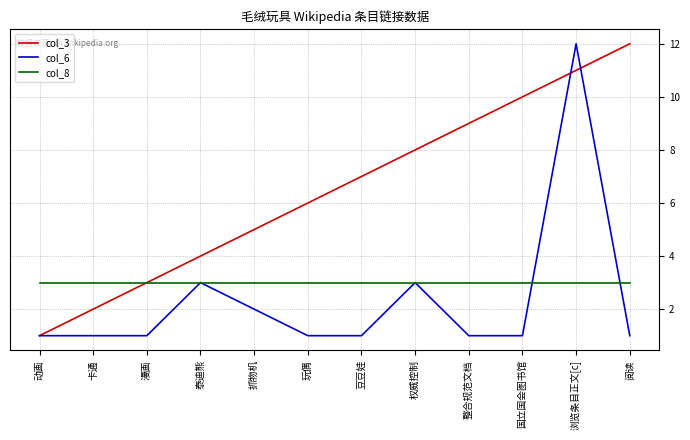

What is the greatest value displayed?

12